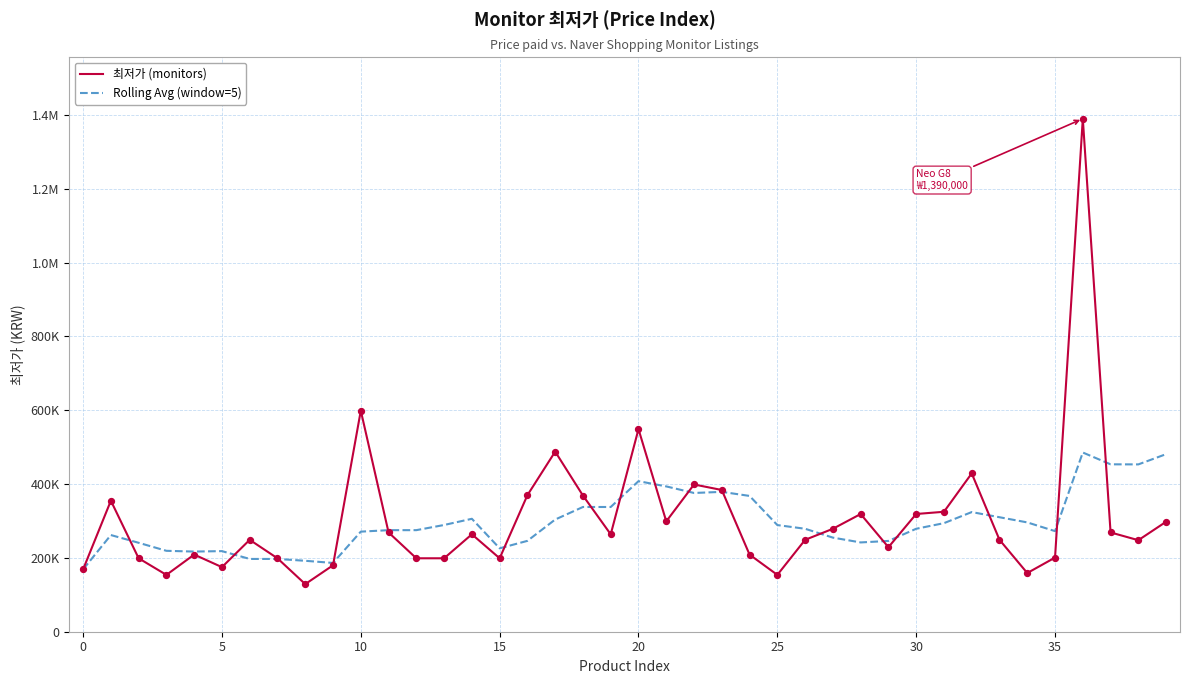

What are all the series names shown in the legend?

최저가 (monitors), Rolling Avg (window=5)